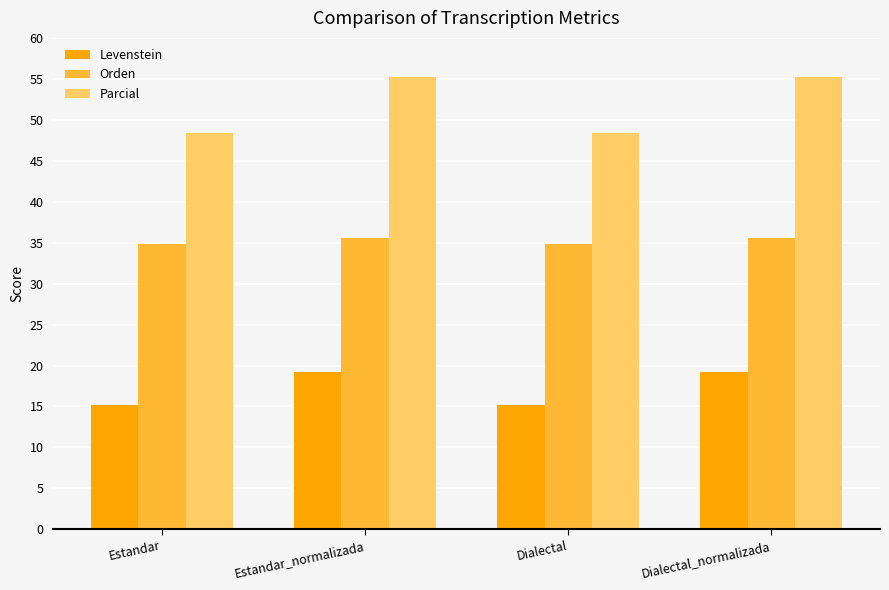

Reading right to left, what are all the values shown in this chart?

Levenstein: Dialectal_normalizada=19.1	Dialectal=15.2	Estandar_normalizada=19.1	Estandar=15.2
Orden: Dialectal_normalizada=35.5	Dialectal=34.9	Estandar_normalizada=35.5	Estandar=34.9
Parcial: Dialectal_normalizada=55.2	Dialectal=48.4	Estandar_normalizada=55.2	Estandar=48.4